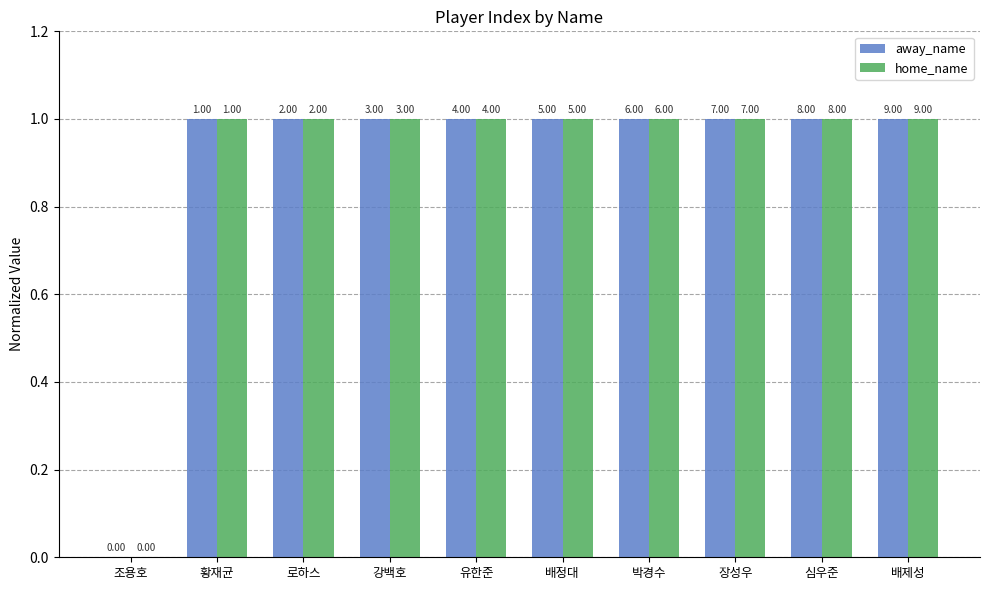

What position from the right is 로하스?

8